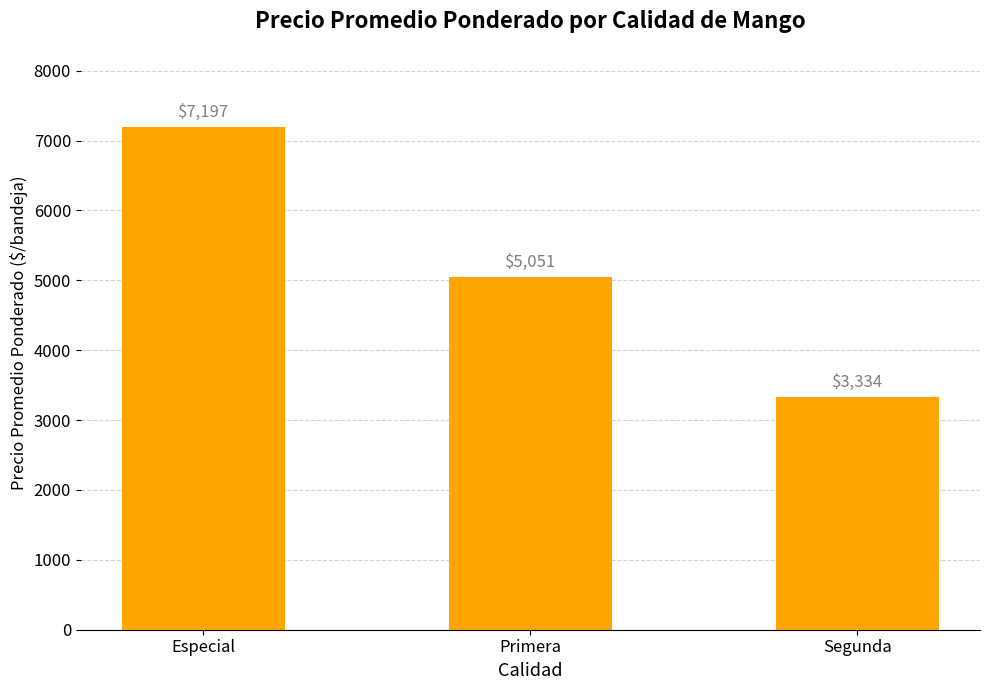

Is it true that the value at Especial is 7197?

True